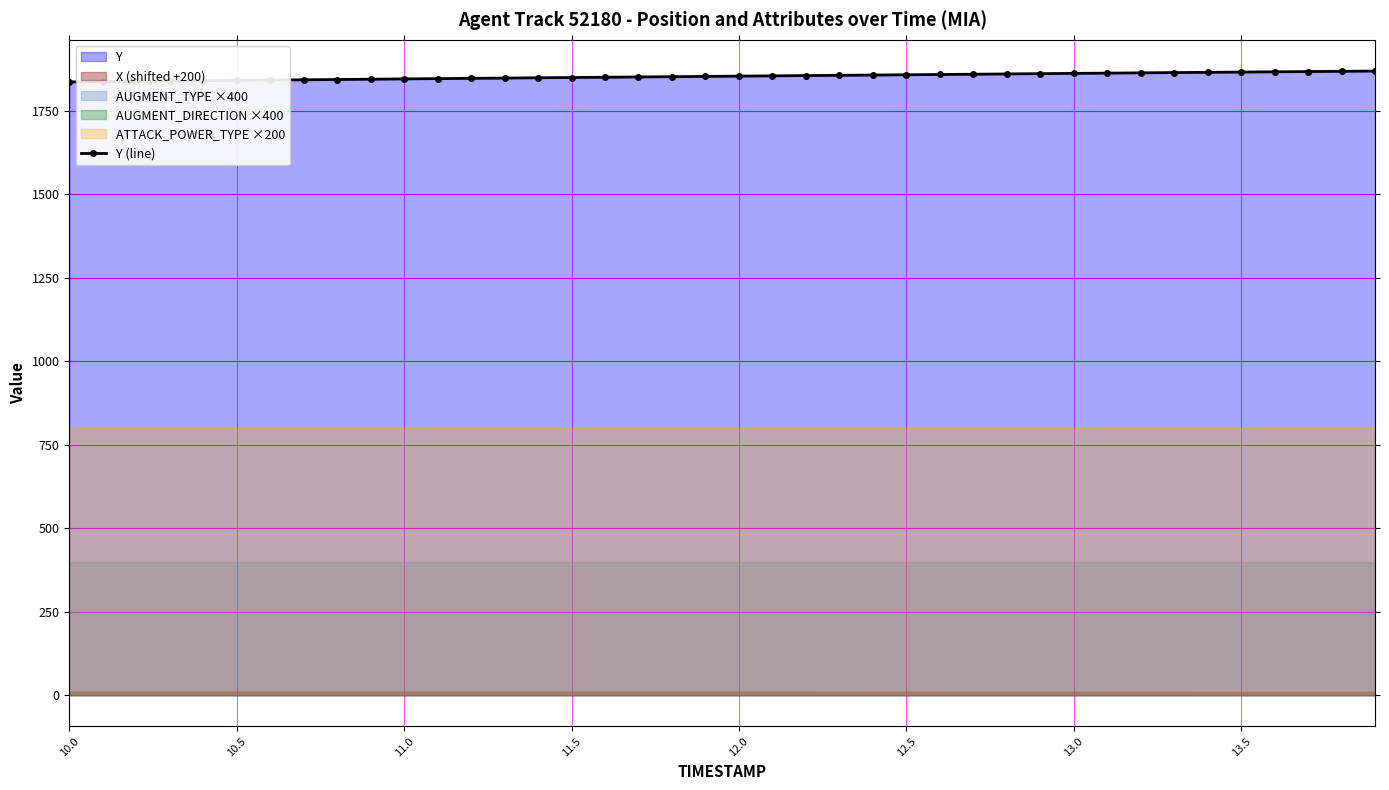

What is the lowest value of the Y (line) series?

1835.8